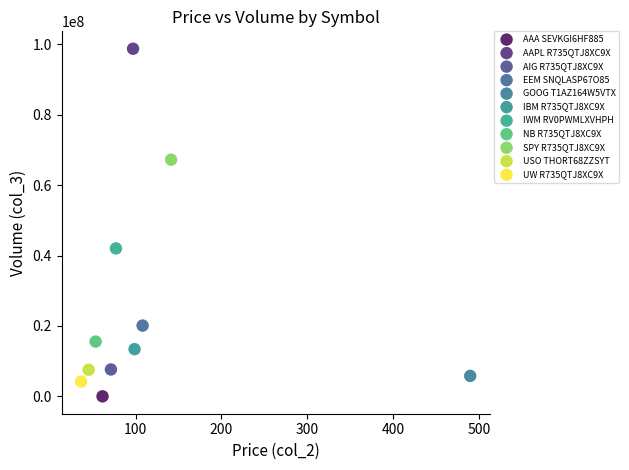

What are all the series names shown in the legend?

AAA SEVKGI6HF885, AAPL R735QTJ8XC9X, AIG R735QTJ8XC9X, EEM SNQLASP67O85, GOOG T1AZ164W5VTX, IBM R735QTJ8XC9X, IWM RV0PWMLXVHPH, NB R735QTJ8XC9X, SPY R735QTJ8XC9X, USO THORT68ZZSYT, UW R735QTJ8XC9X